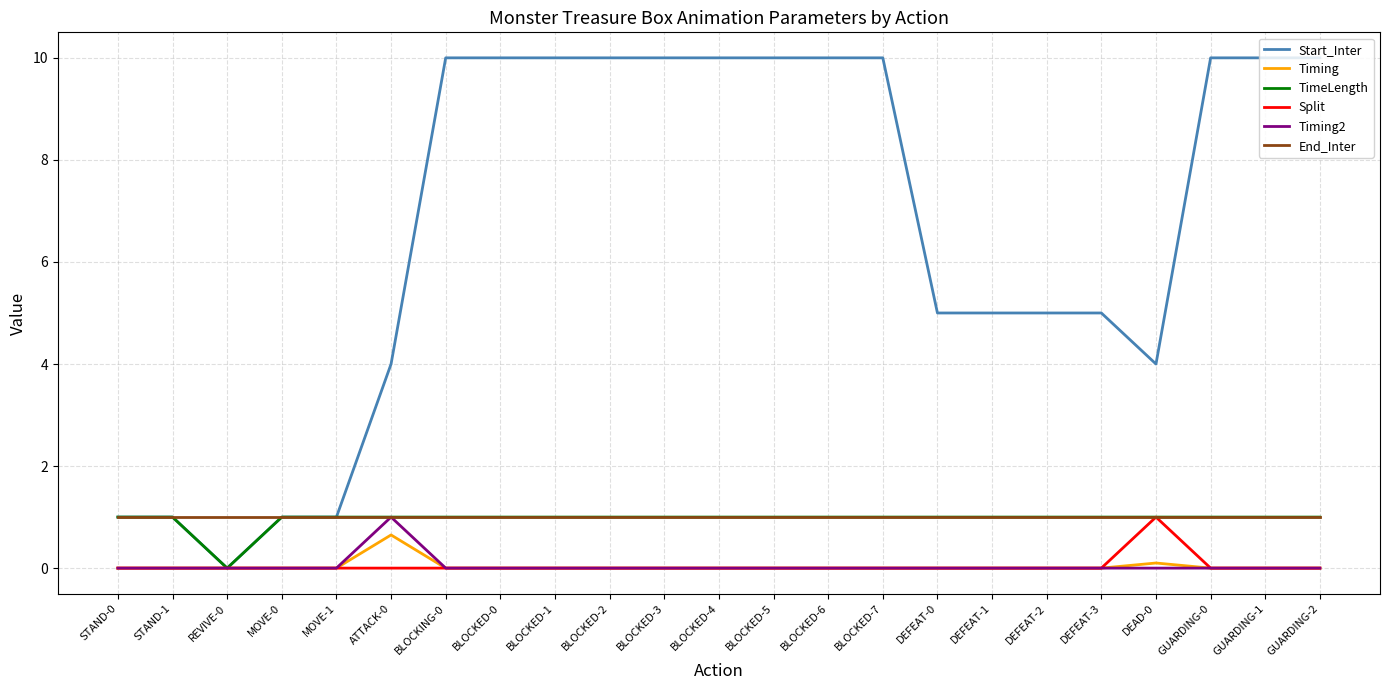

True or false: End_Inter and Timing intersect in this chart.

False